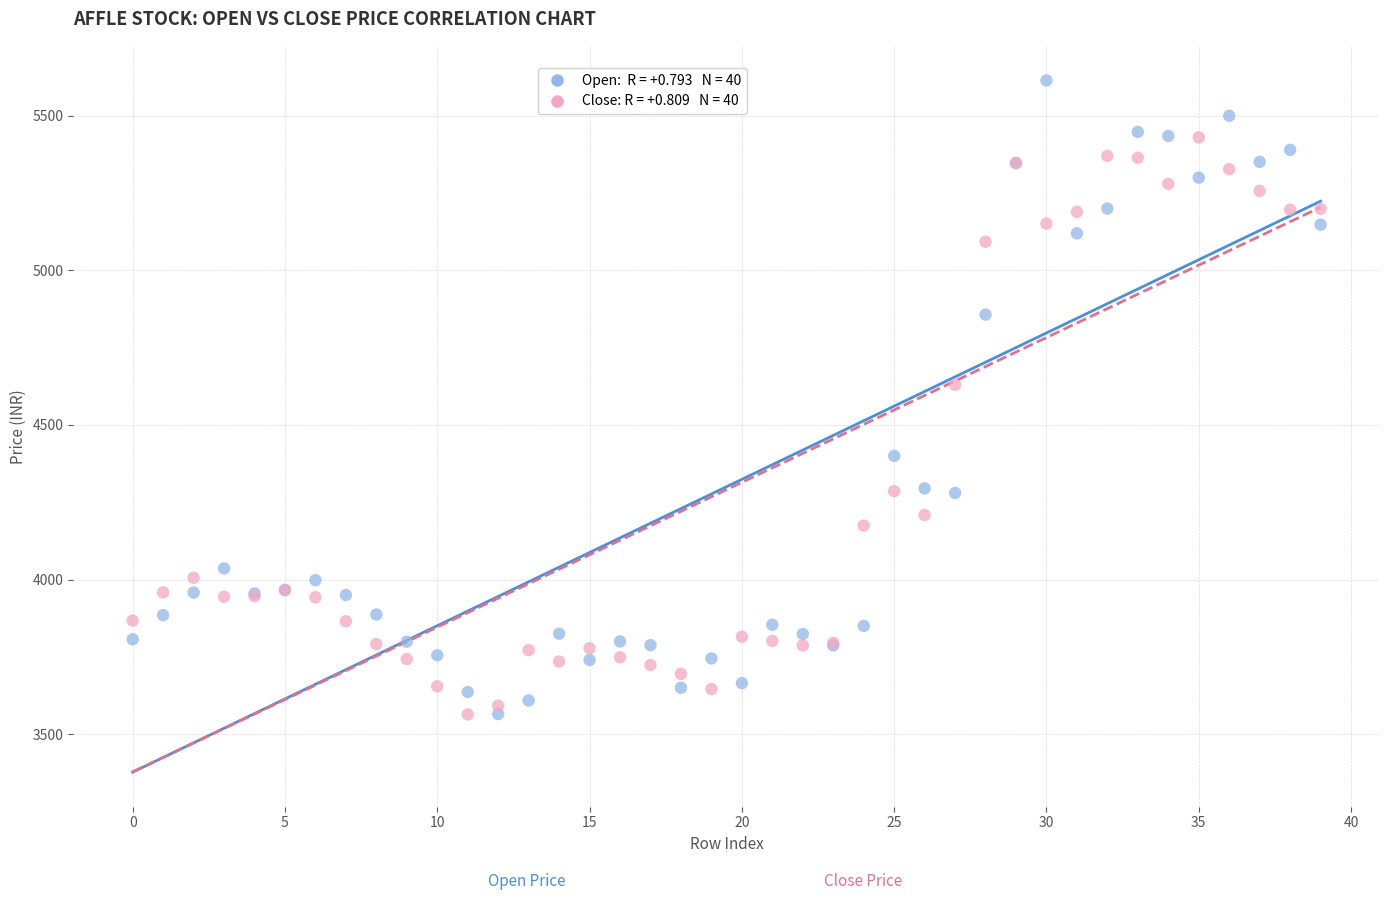

Across all series, what Y value is closest to 4589?

4629.6